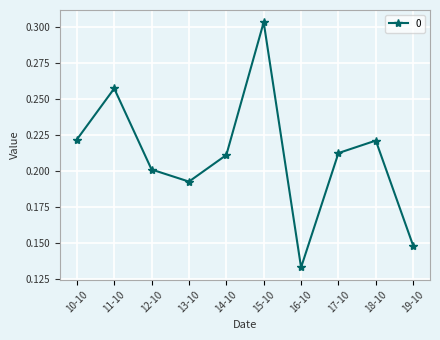

Between 12-10 and 18-10, which is larger?

18-10